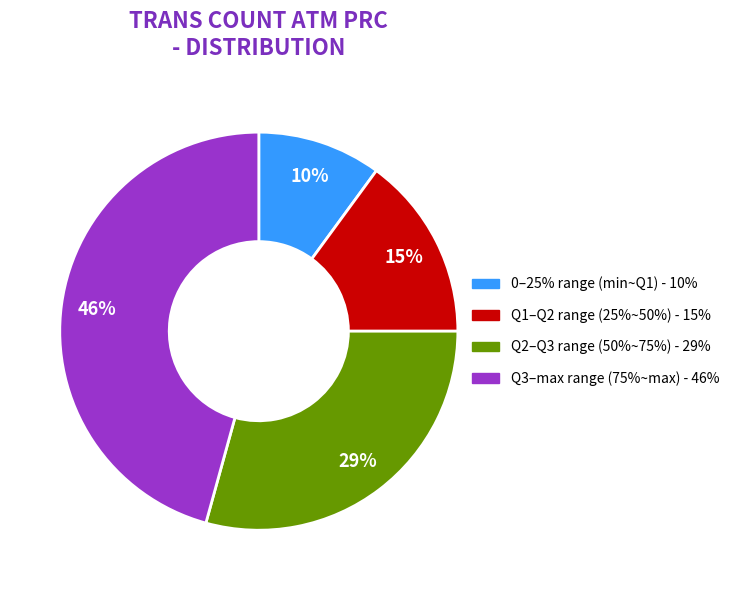

To the nearest percent, what is the difference between the largest and smallest slice percentages?

36%